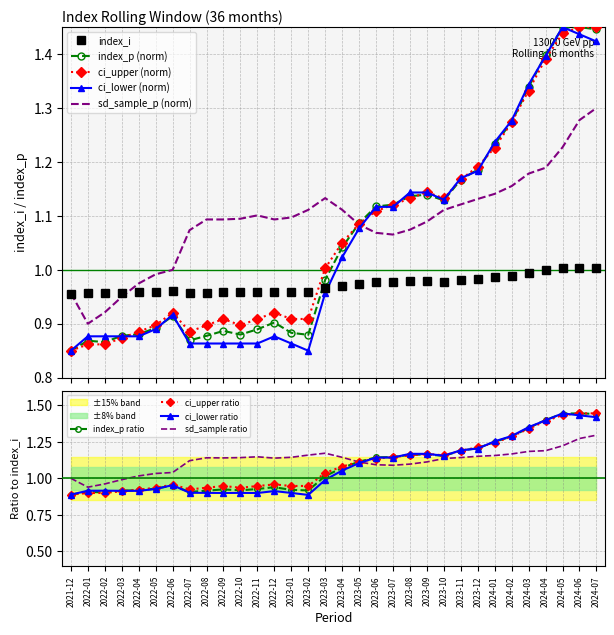

What is the difference between the second highest and second lowest values in the ci_lower series?

0.6